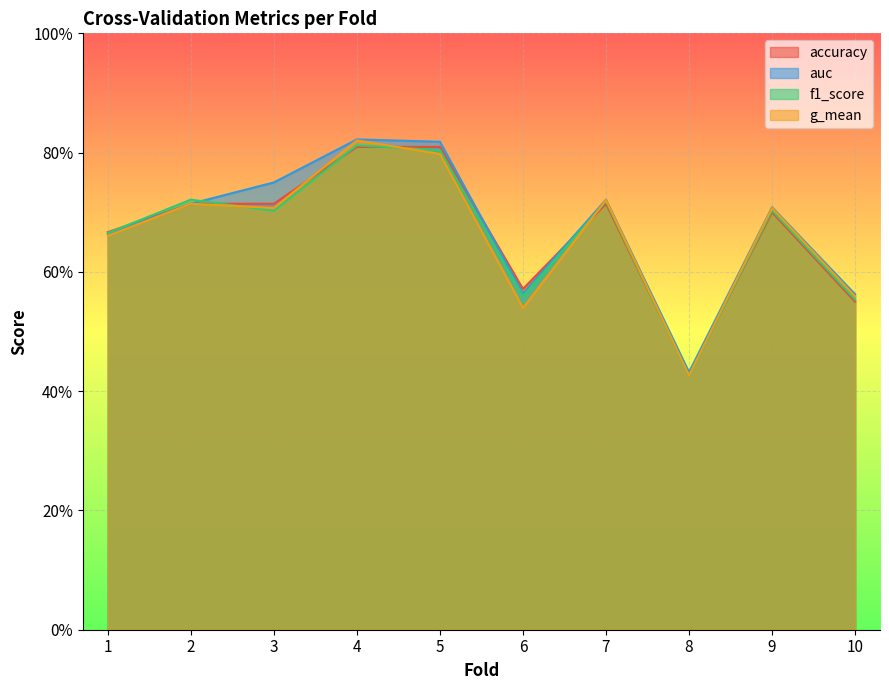

Which label corresponds to the smallest value in the chart?

8